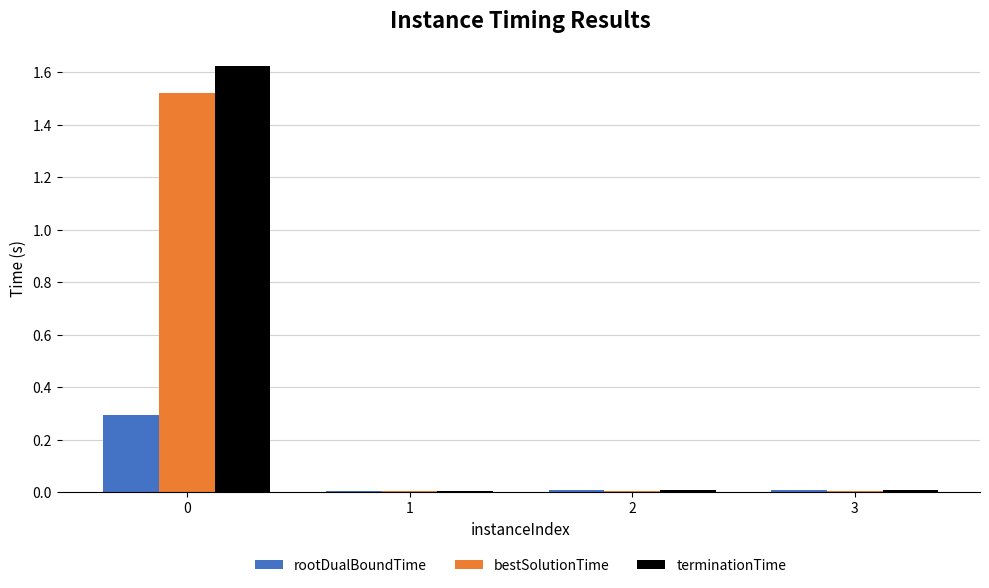

How many series are shown in this chart?

3